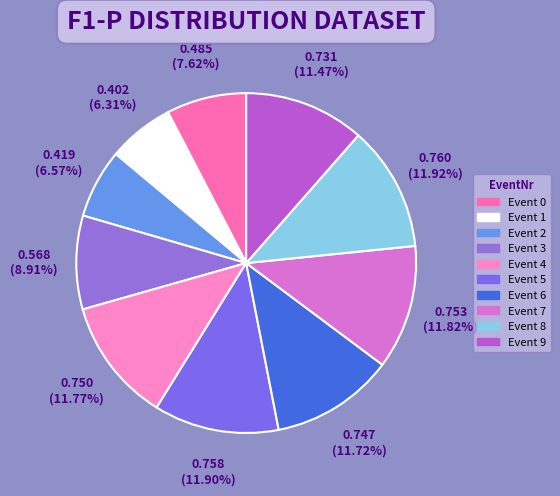

Is there a majority slice in this chart?

No